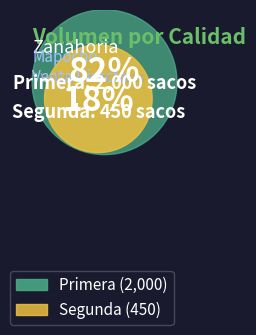

To the nearest percent, what is the average slice percentage?

50%